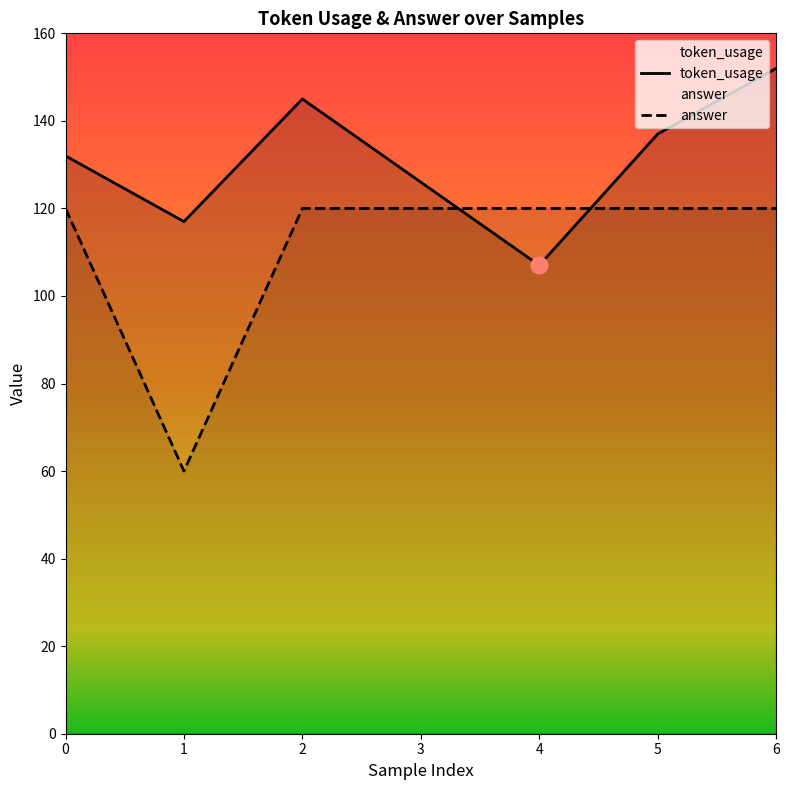

At which label does answer reach its minimum?

1